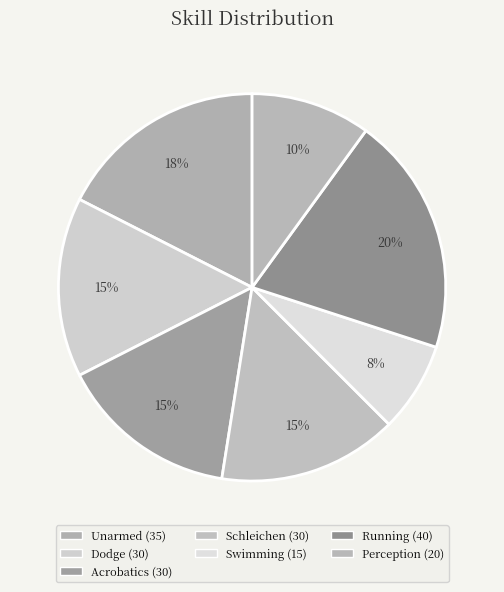

What percentage is the Acrobatics slice, to the nearest percent?

15%